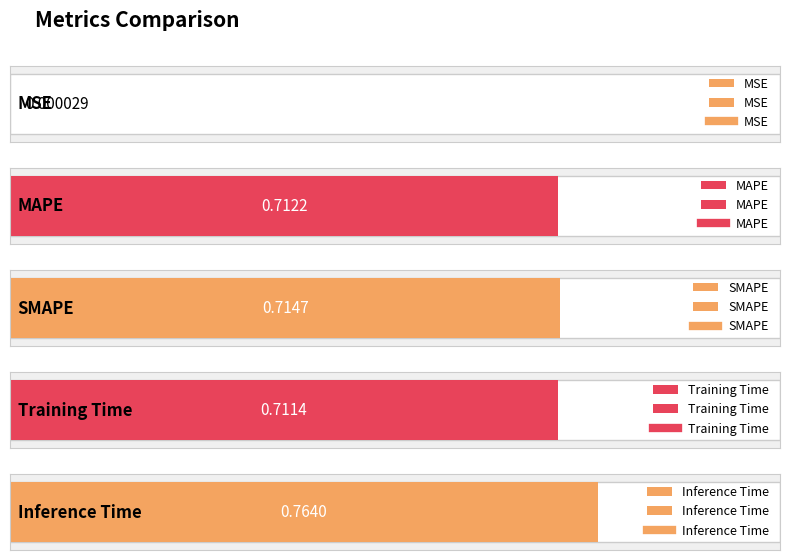

What is the sum of the values at MAPE and MSE?

0.7